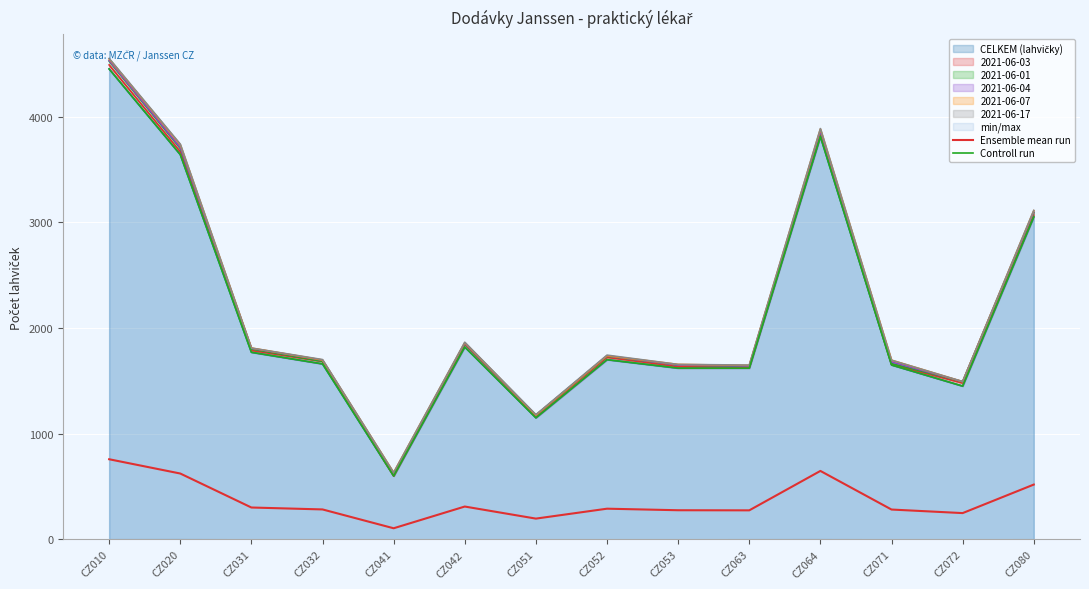

What is the value of the Controll run point at the 12th from the left?

1650.0